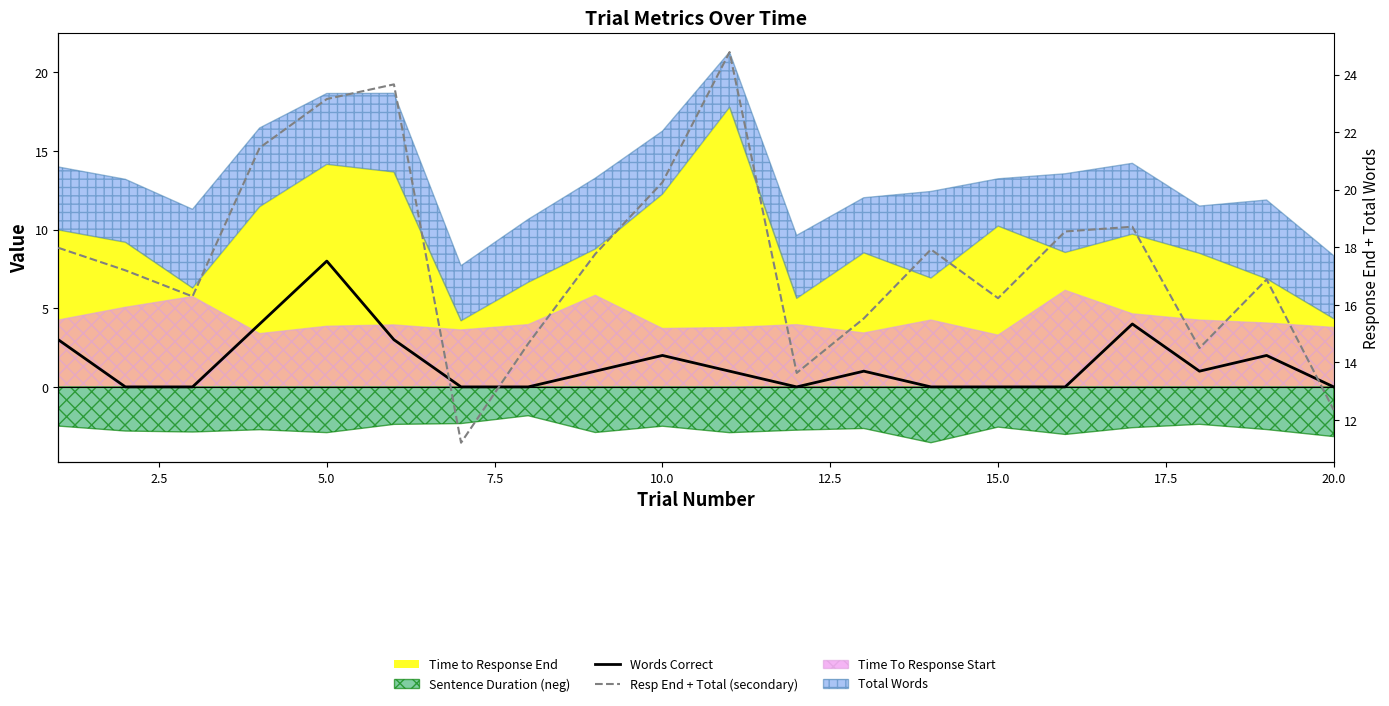

Count the Words Correct values in the range 0 to 3.

17